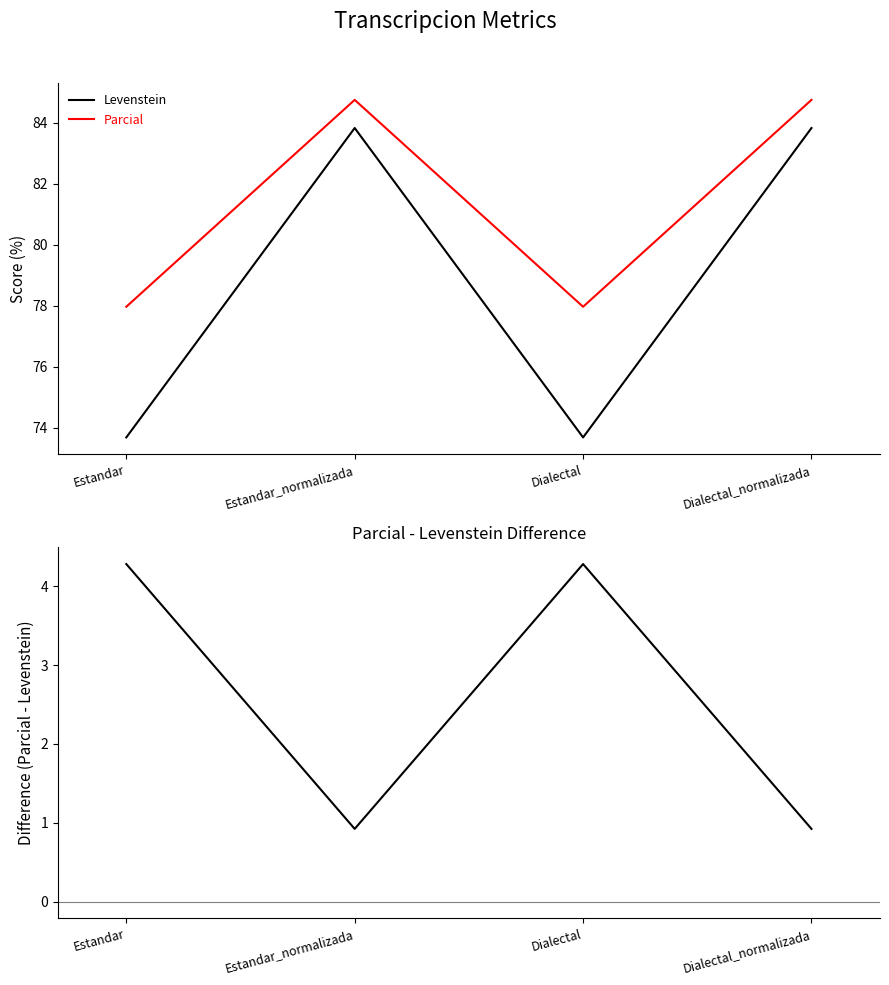

At which label does Parcial - Levenstein reach its peak?

Estandar